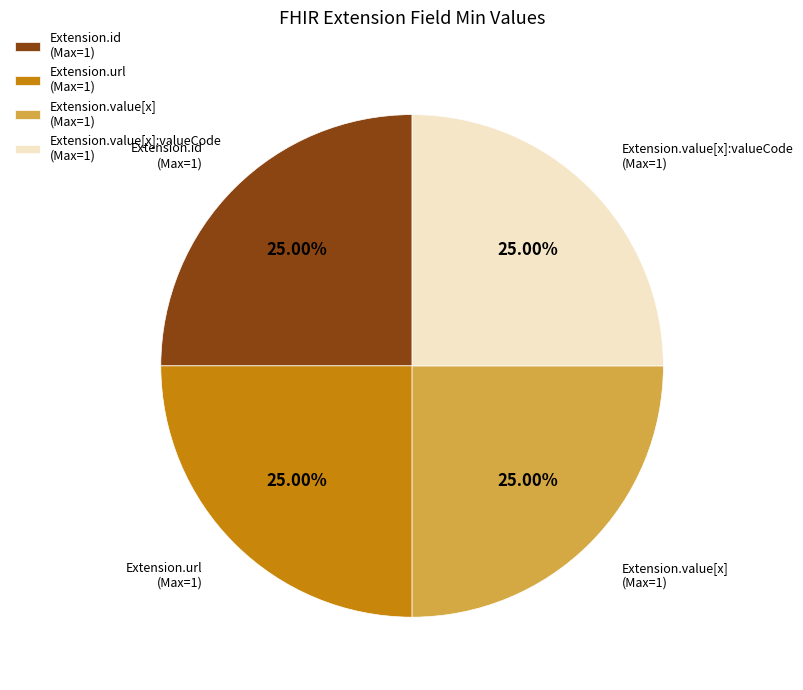

How many segments does this pie chart have?

4